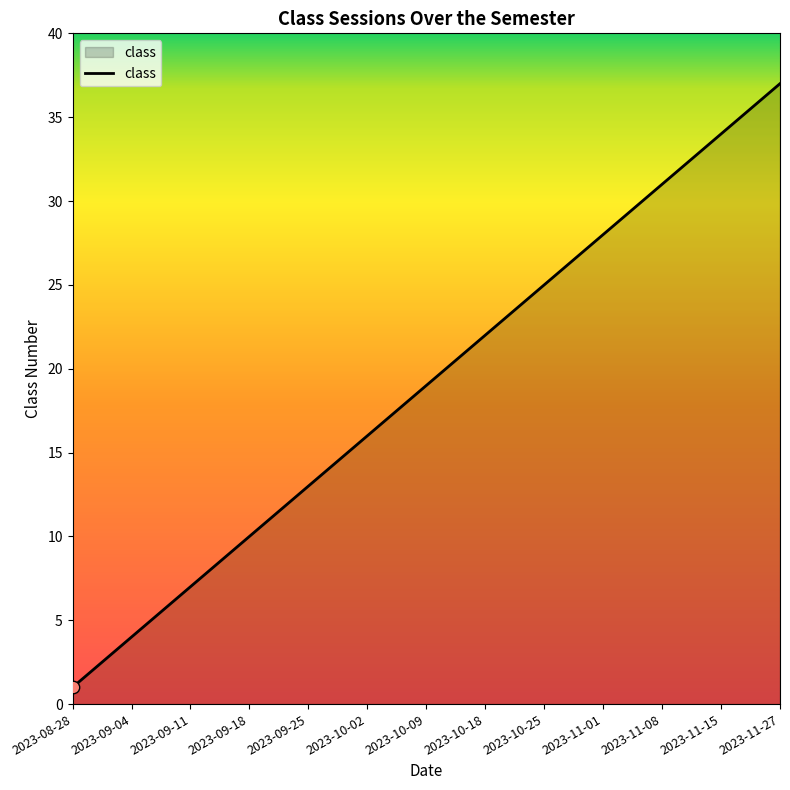

What is the difference between the maximum and minimum values?

36